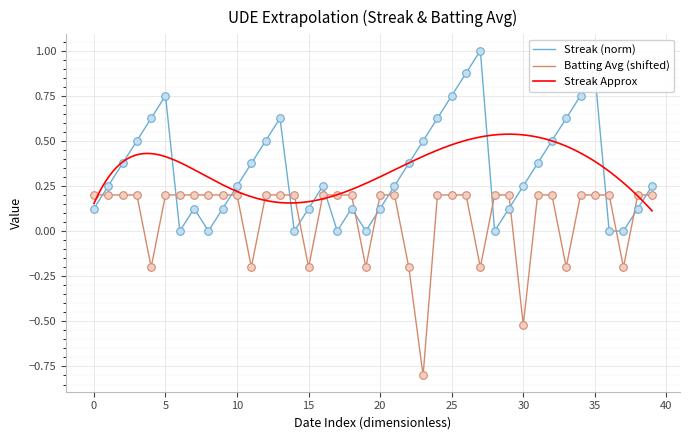

Which series contains the lowest Y value?

Batting Average1